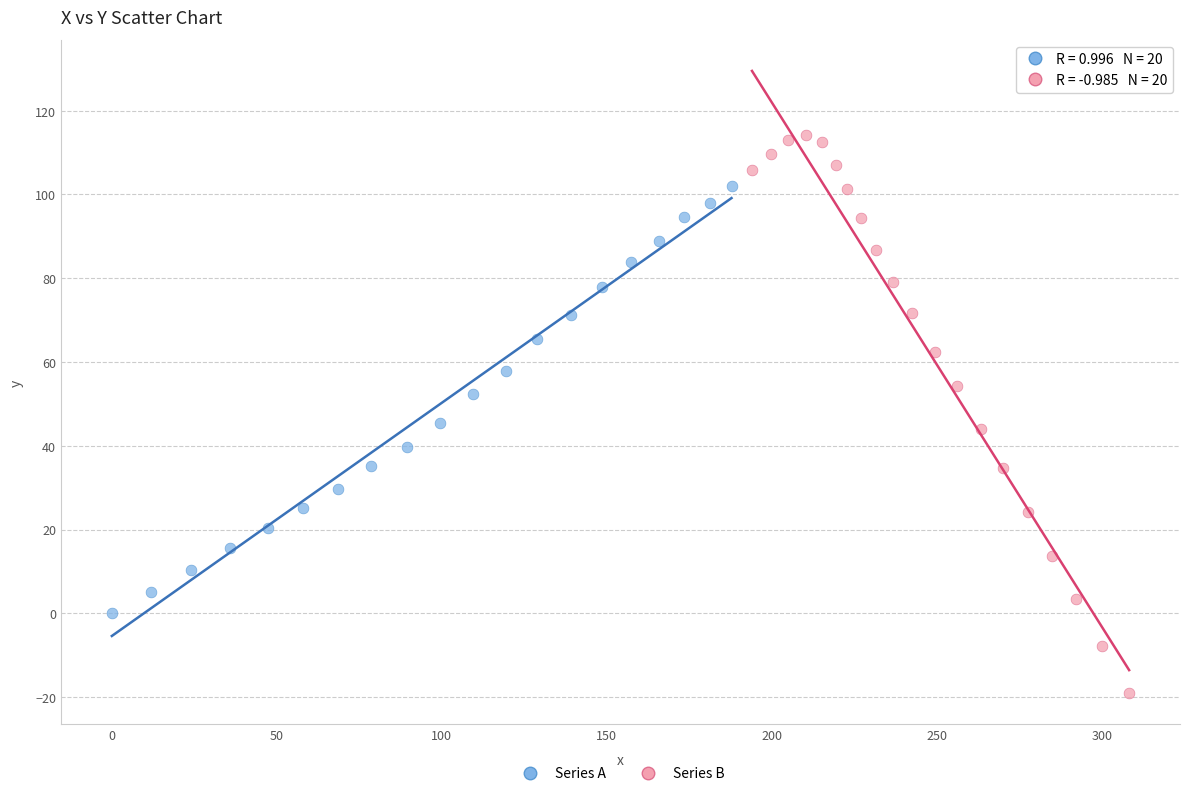

Which series has the largest Y range (max minus min)?

Series B